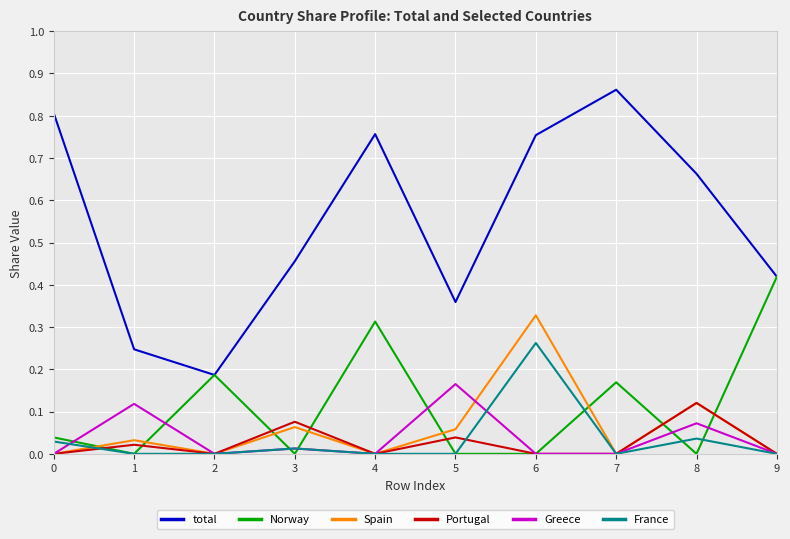

True or false: Spain and Norway intersect in this chart.

True